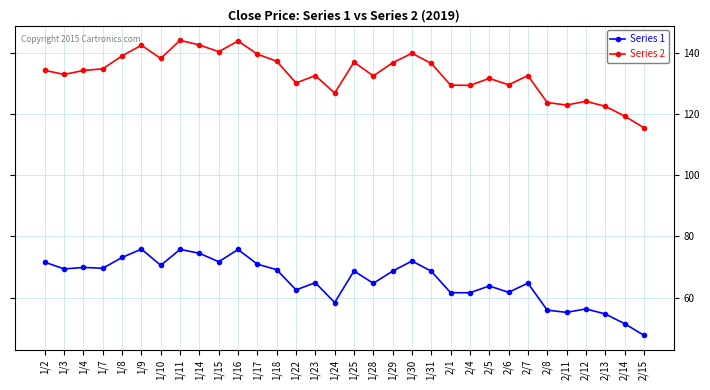

How many lines are shown in the chart?

2